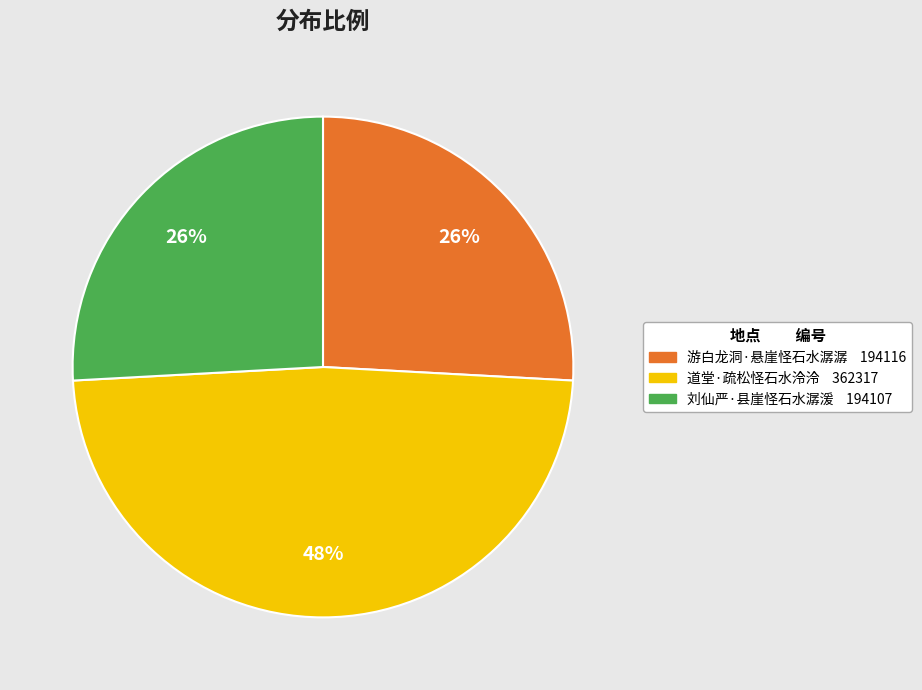

Is it true that 游白龙洞·悬崖怪石水潺潺 is 26% of the pie?

True